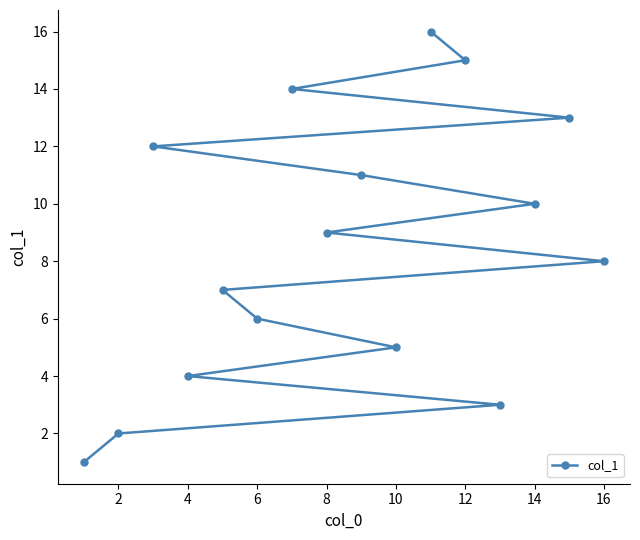

What is the difference between the maximum and minimum values?

15